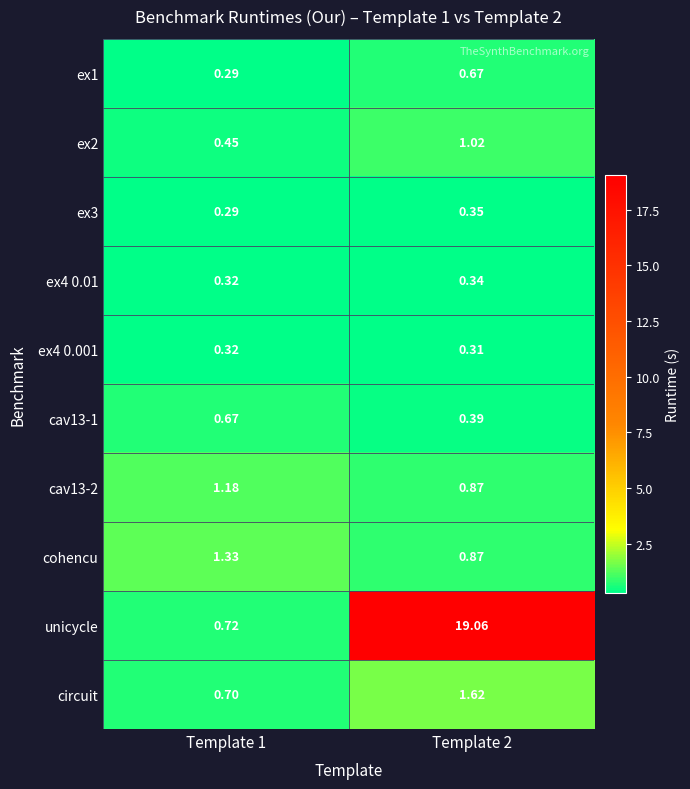

Which series has the largest total across all categories?

unicycle